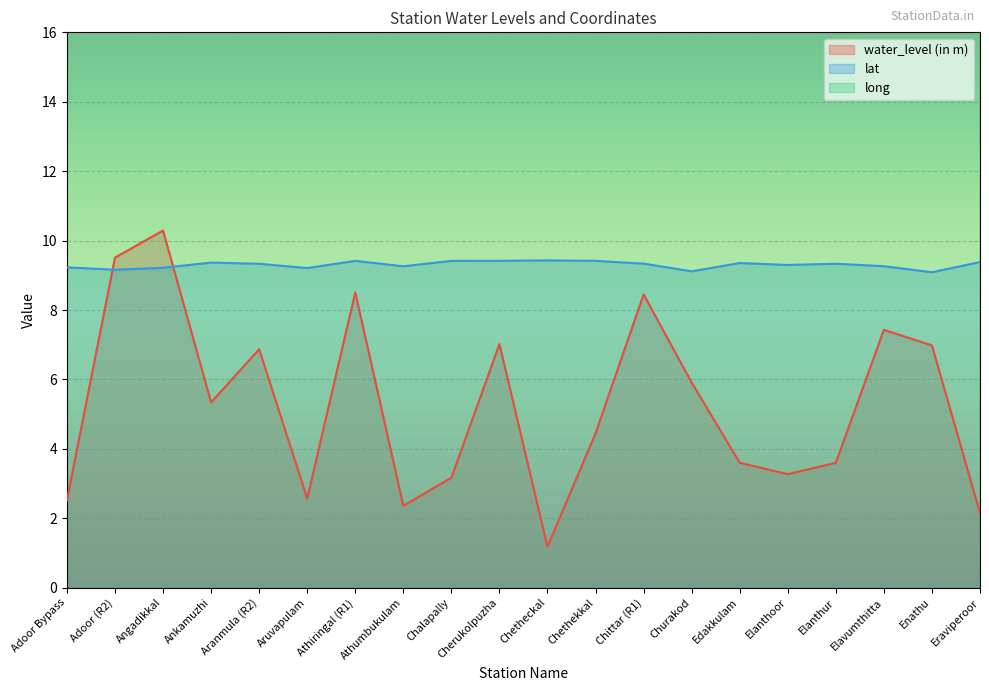

What is the spread (max minus min) of values at Chittar (R1)?

68.5